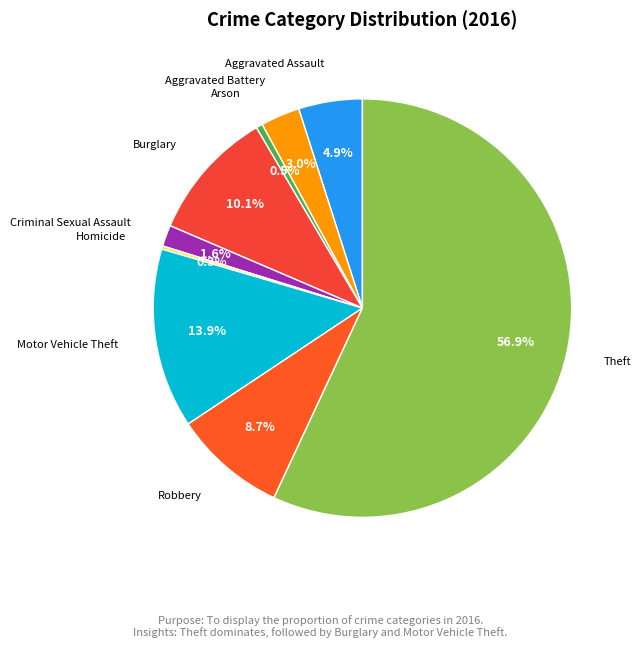

Which category has the biggest portion of the pie?

Theft